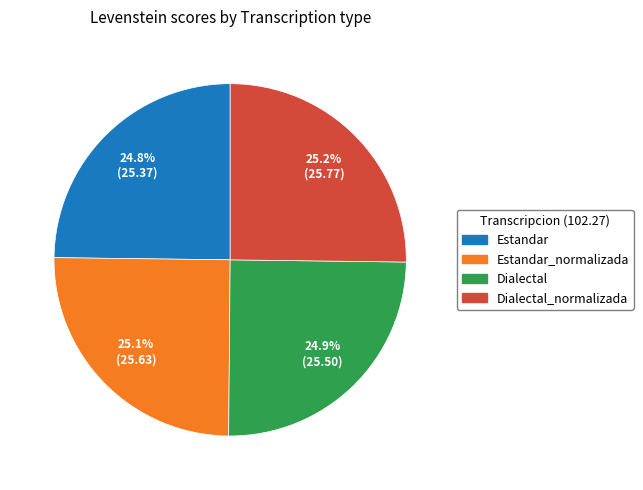

How many slices are in this pie chart?

4